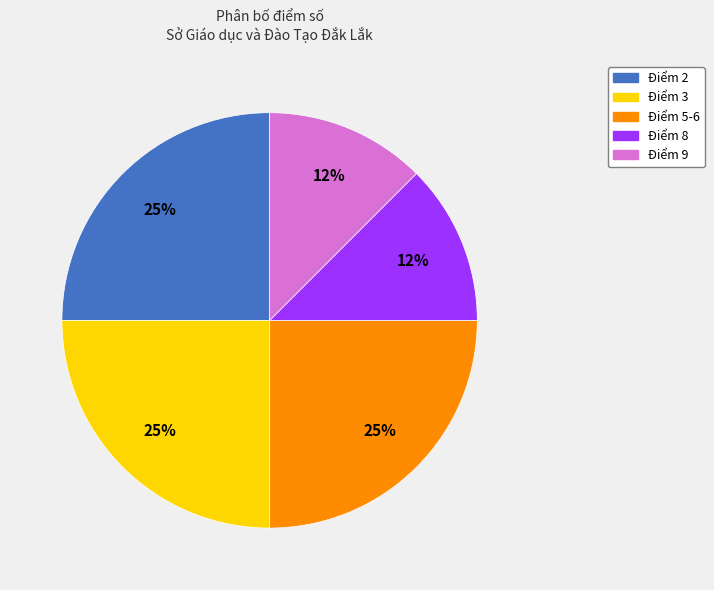

Do Điểm 8 and Điểm 5-6 together represent more than half of the pie?

No